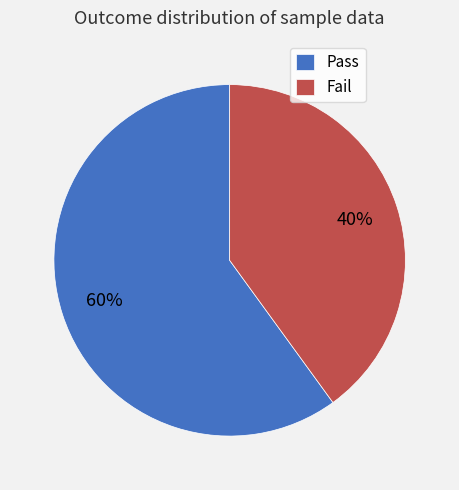

To the nearest percent, what percentage of the pie is Fail?

40%